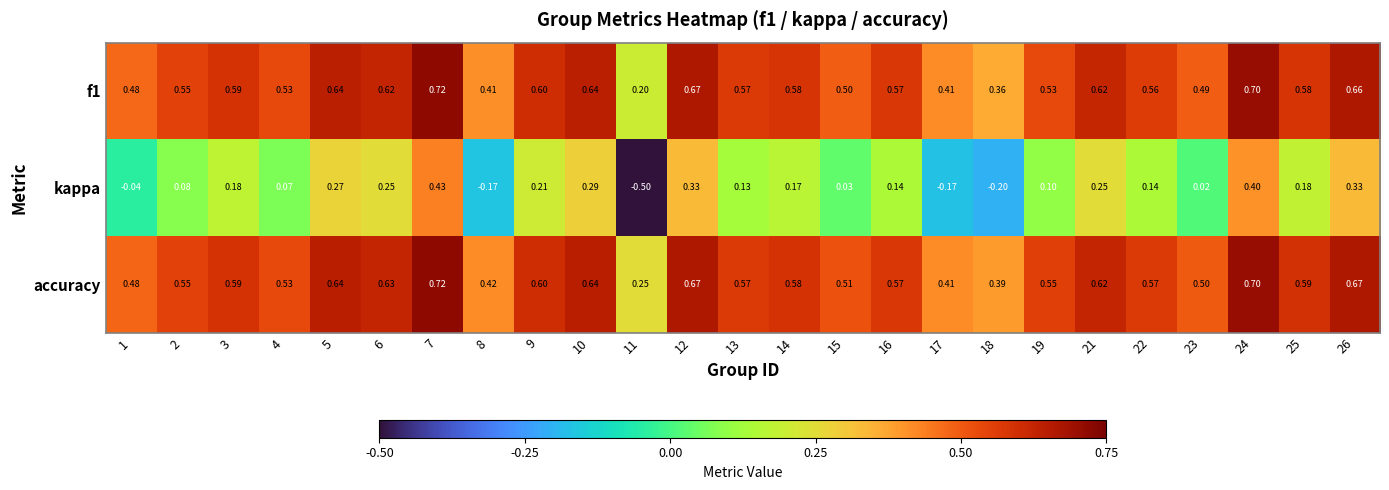

What is the total value across all series at 22?

1.3